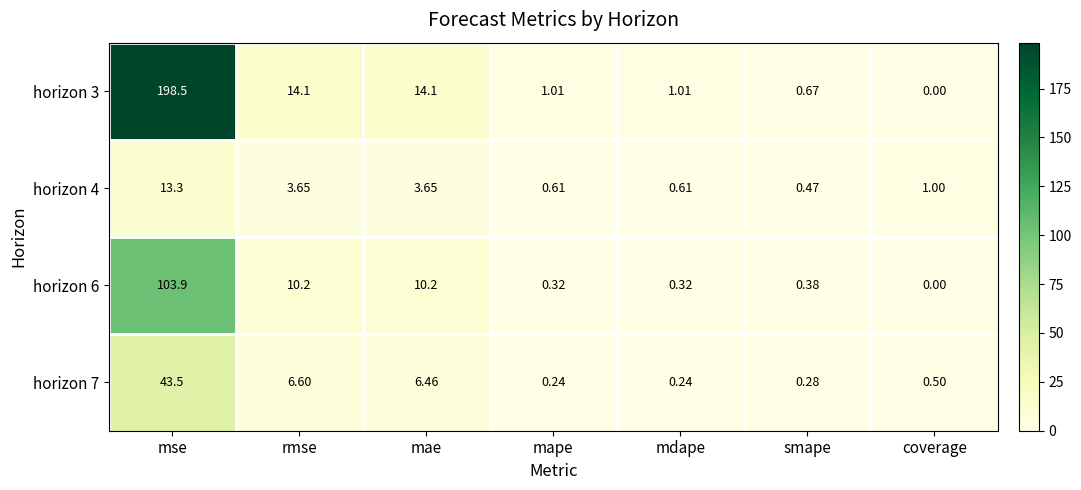

At which label does horizon 4 first exceed 1?

mse